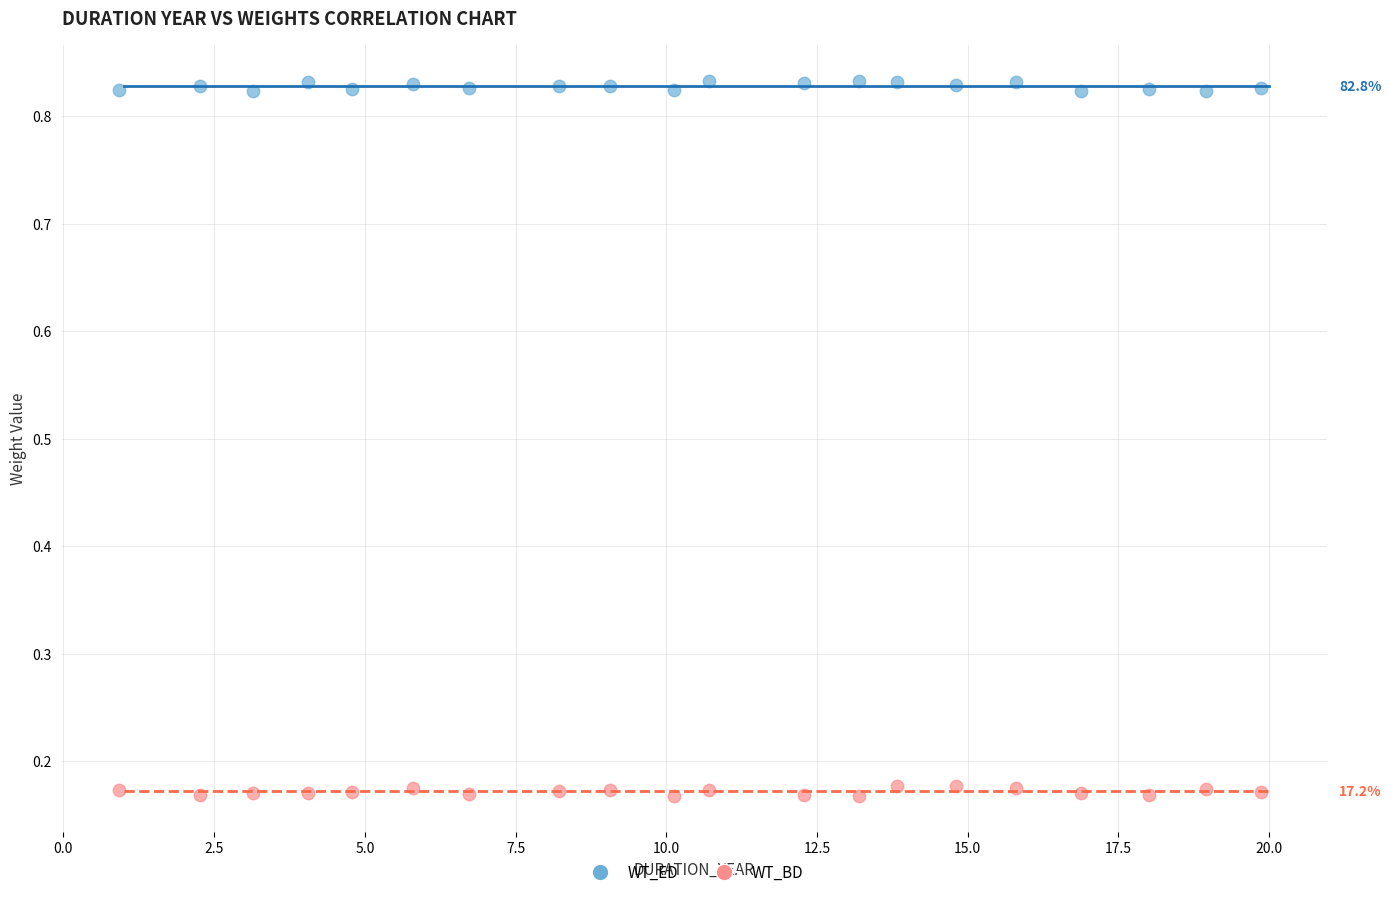

What are all the series names shown in the legend?

WT_ED, WT_BD